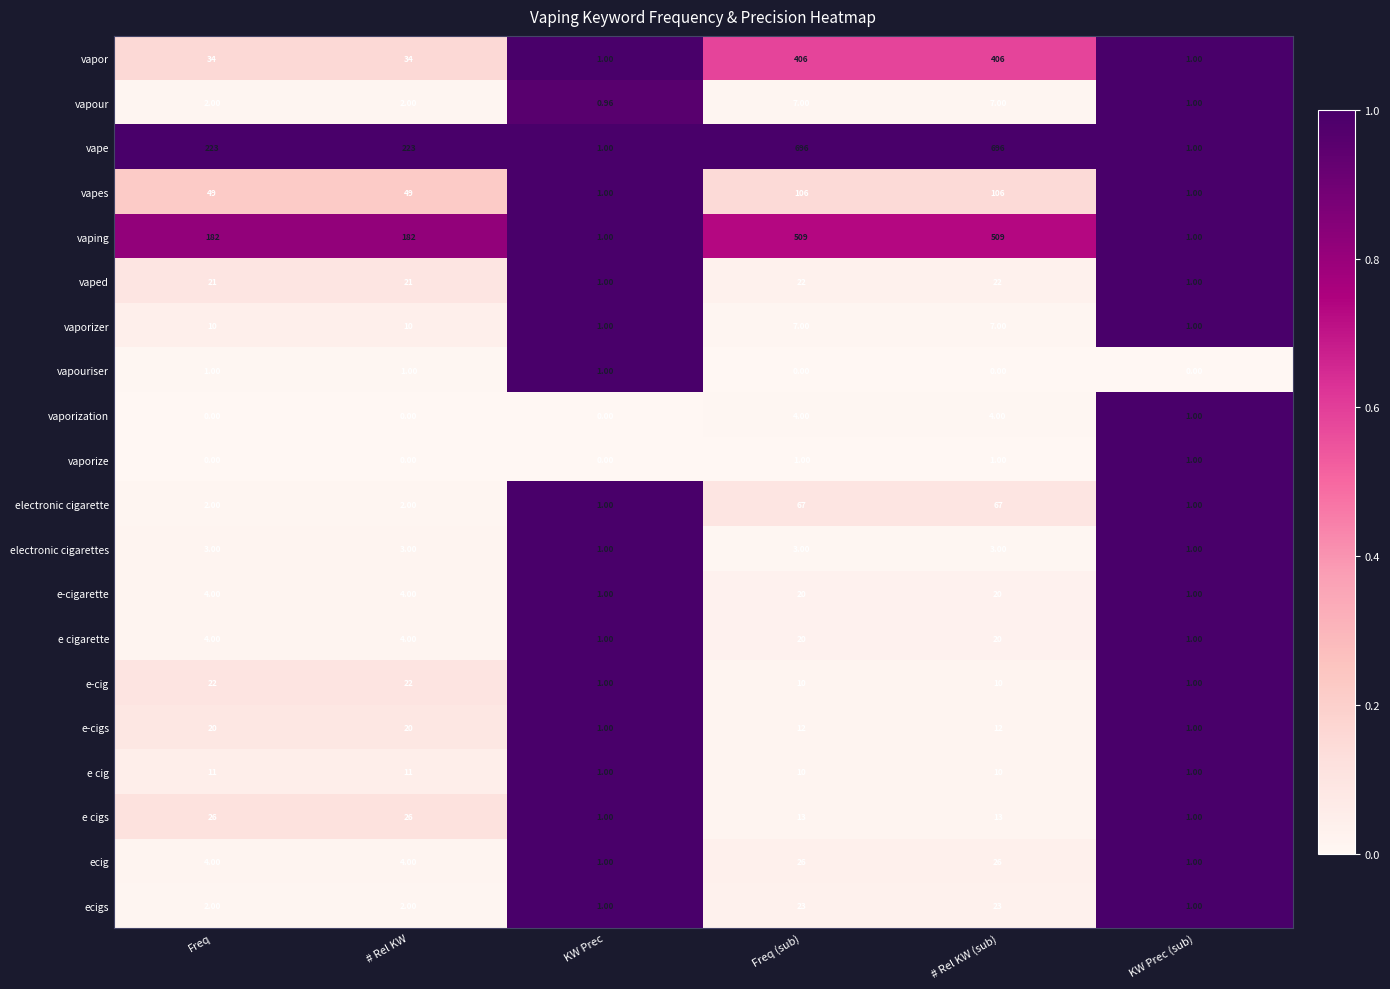

Which series has the largest range (max minus min)?

vape